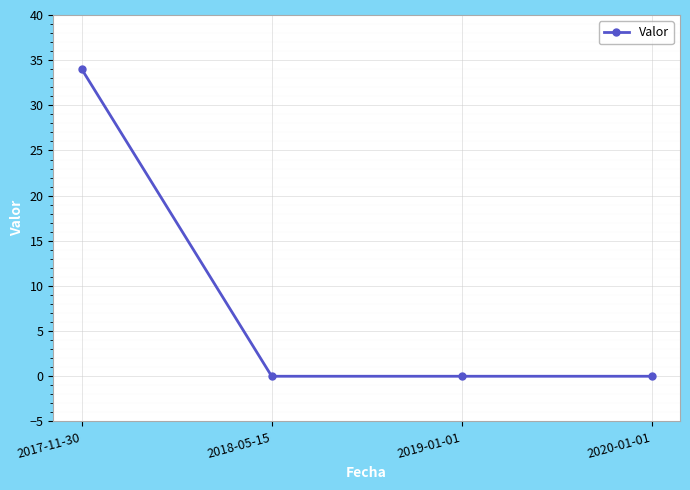

Reading left to right, transcribe all the data shown in this chart.

34	0	0	0